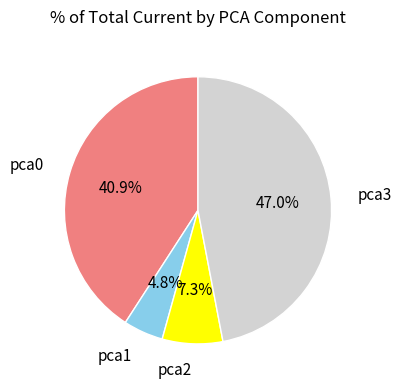

Is there any slice that represents more than half of the pie?

No